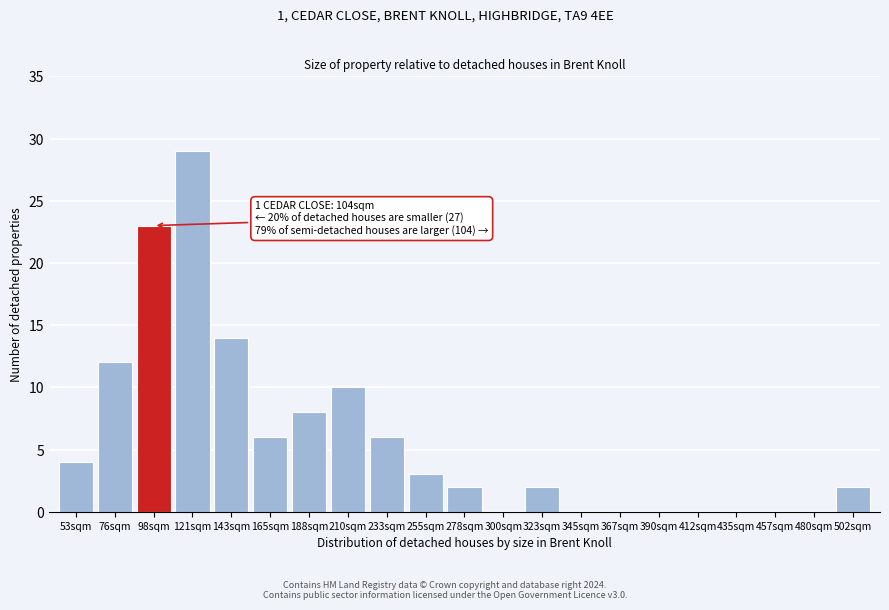

Reading left to right, extract all data points from this chart.

53sqm=4	76sqm=12	98sqm=23	121sqm=29	143sqm=14	165sqm=6	188sqm=8	210sqm=10	233sqm=6	255sqm=3	278sqm=2	300sqm=0	323sqm=2	345sqm=0	367sqm=0	390sqm=0	412sqm=0	435sqm=0	457sqm=0	480sqm=0	502sqm=2